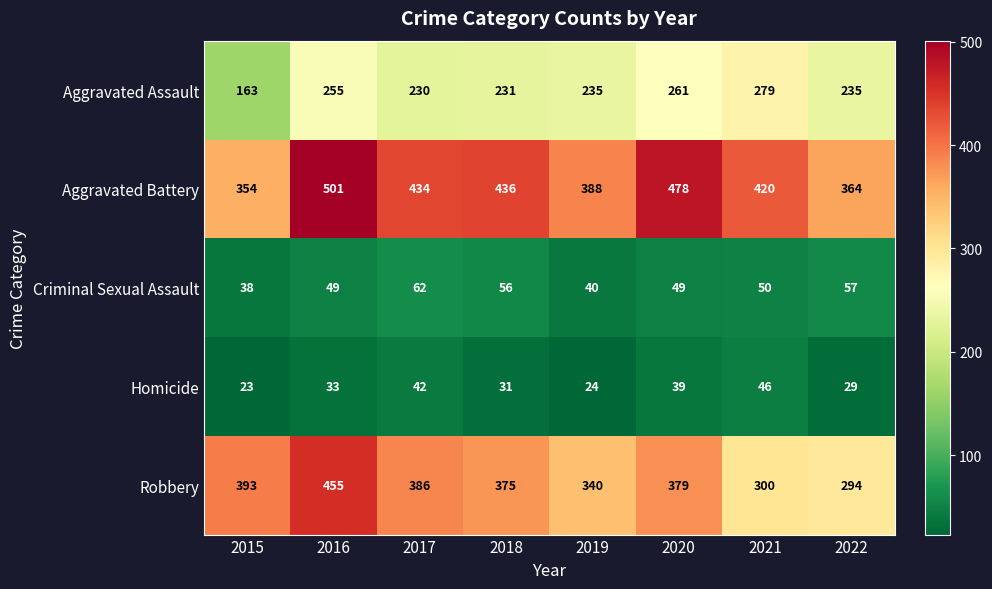

Where does the Criminal Sexual Assault series first go above 50?

2017